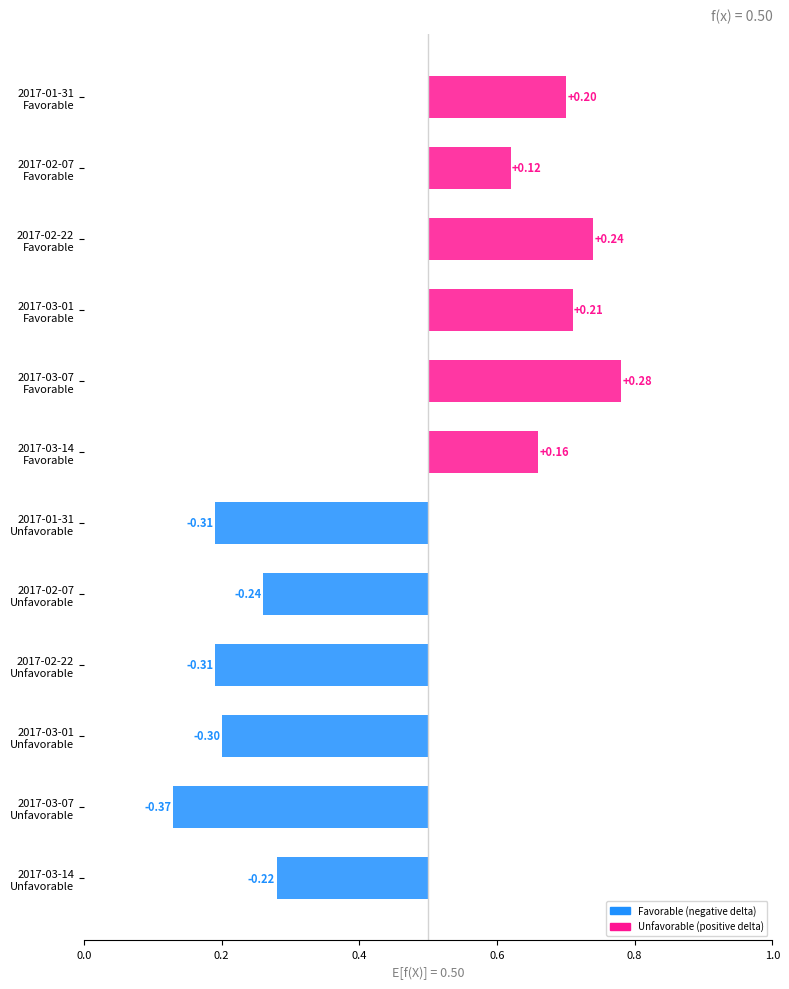

What is the label of the 6th bar from the right?

2017-01-31